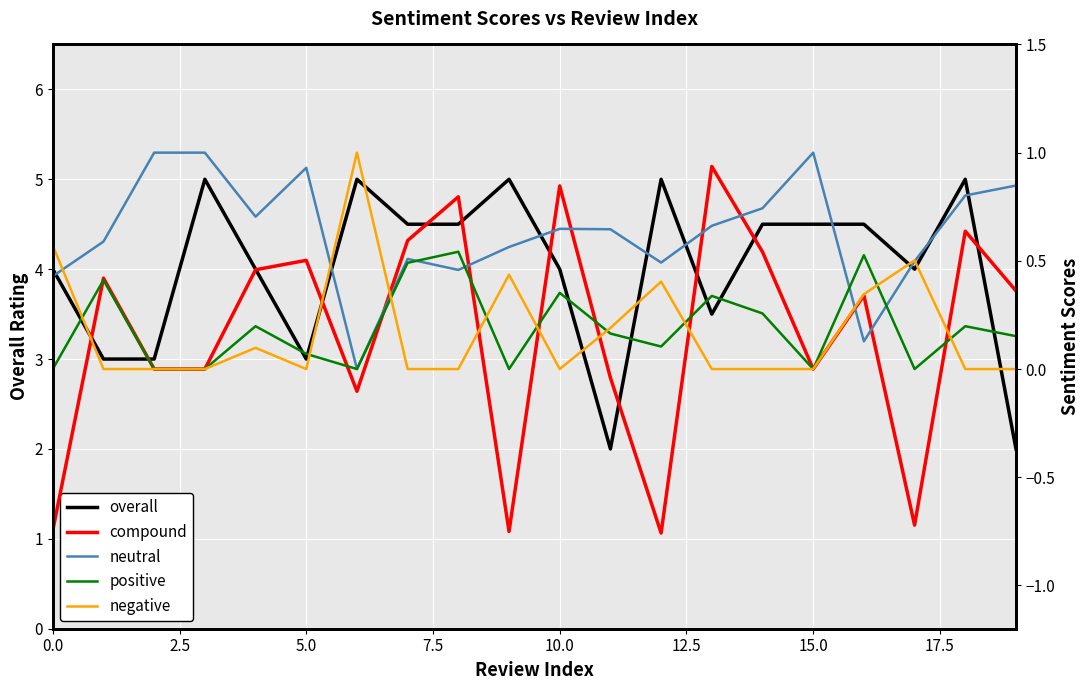

What is the spread (max minus min) of values at 7.5?

5.0